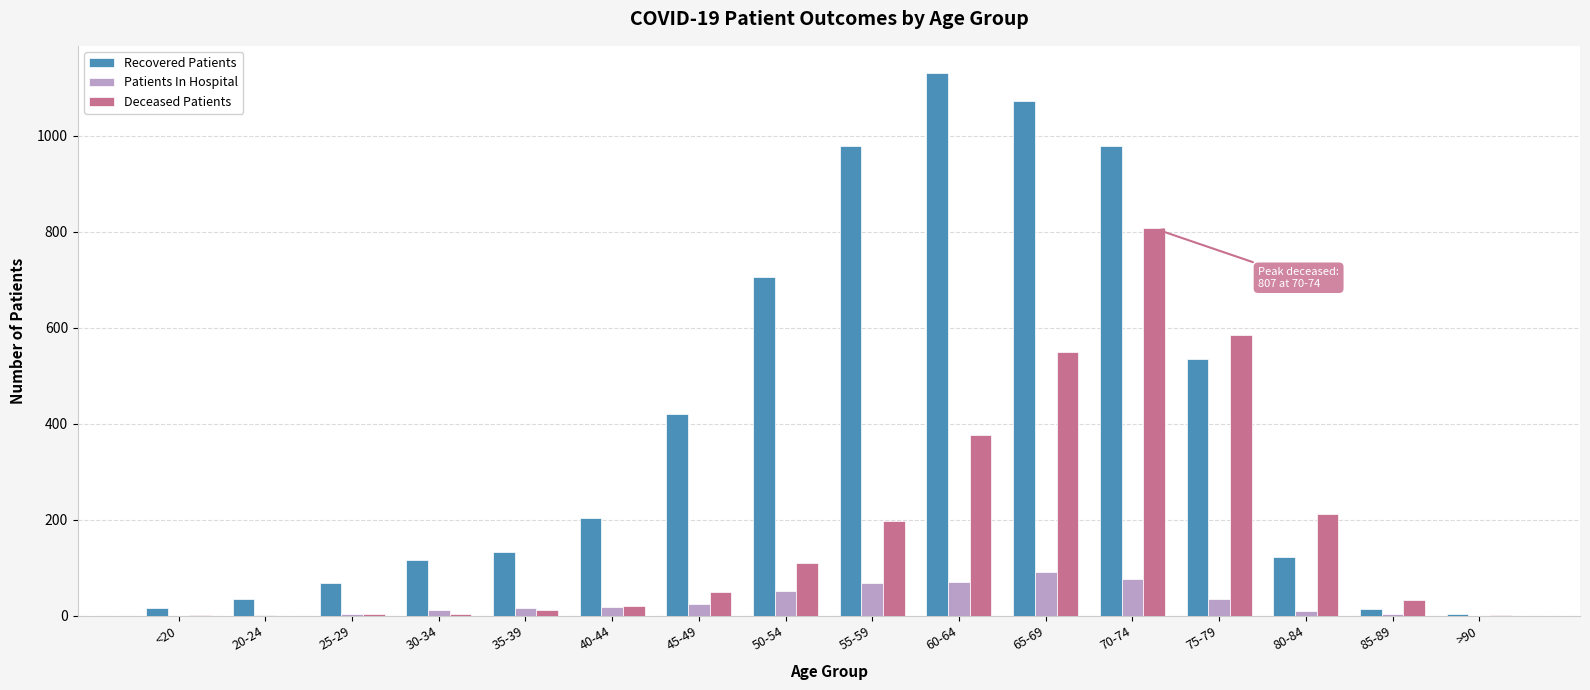

What are all the series names shown in the legend?

Recovered Patients, Patients In Hospital, Deceased Patients